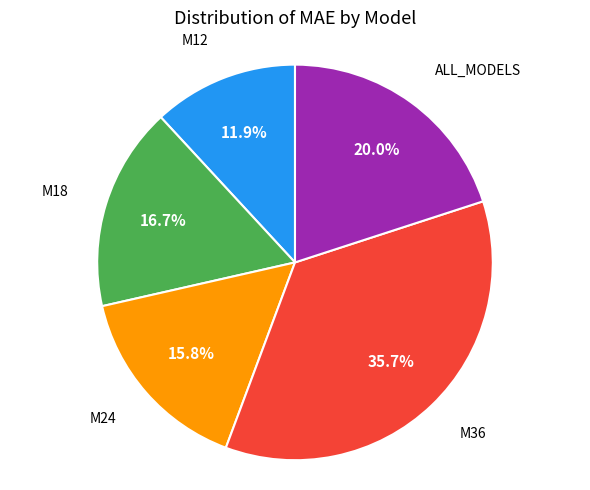

Is there a majority slice in this chart?

No